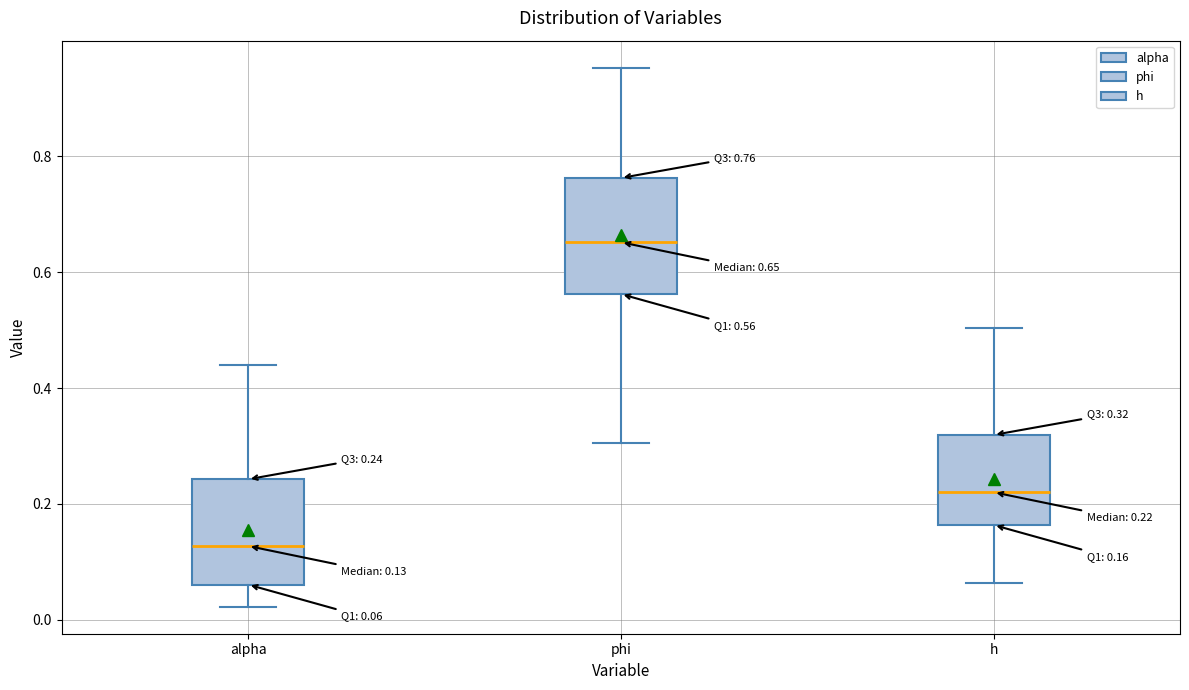

Which box's median line is the highest?

phi